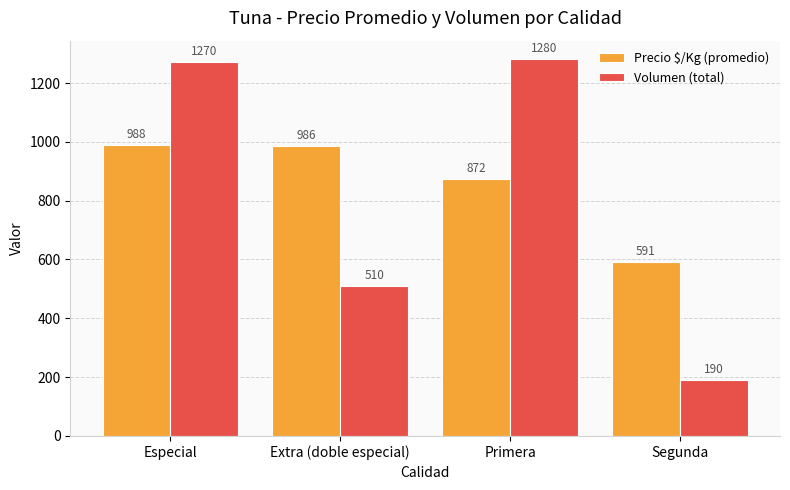

What is the minimum value shown in the chart?

190